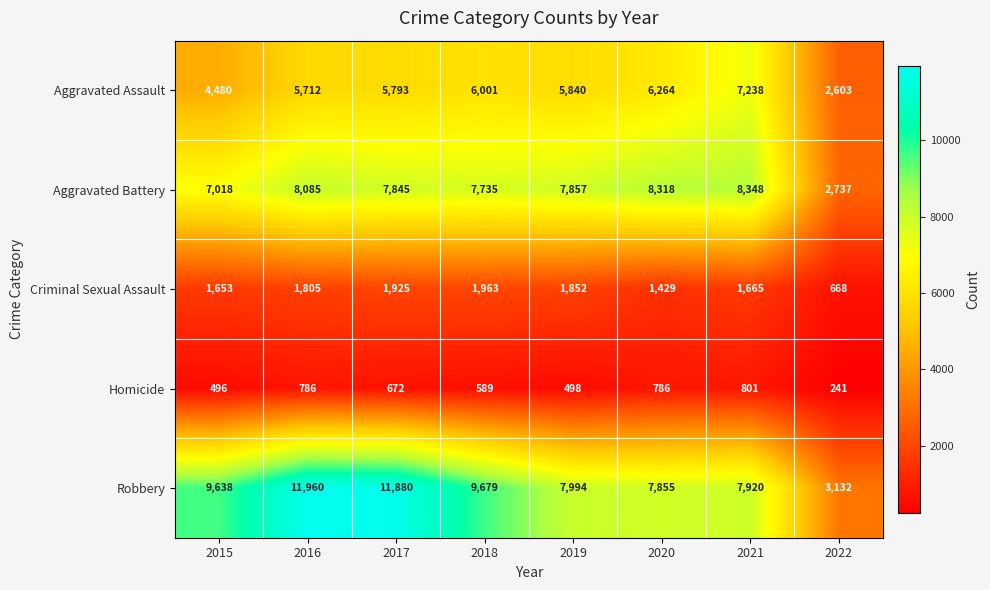

The Criminal Sexual Assault series shows 2895 at 2019. True or false?

False